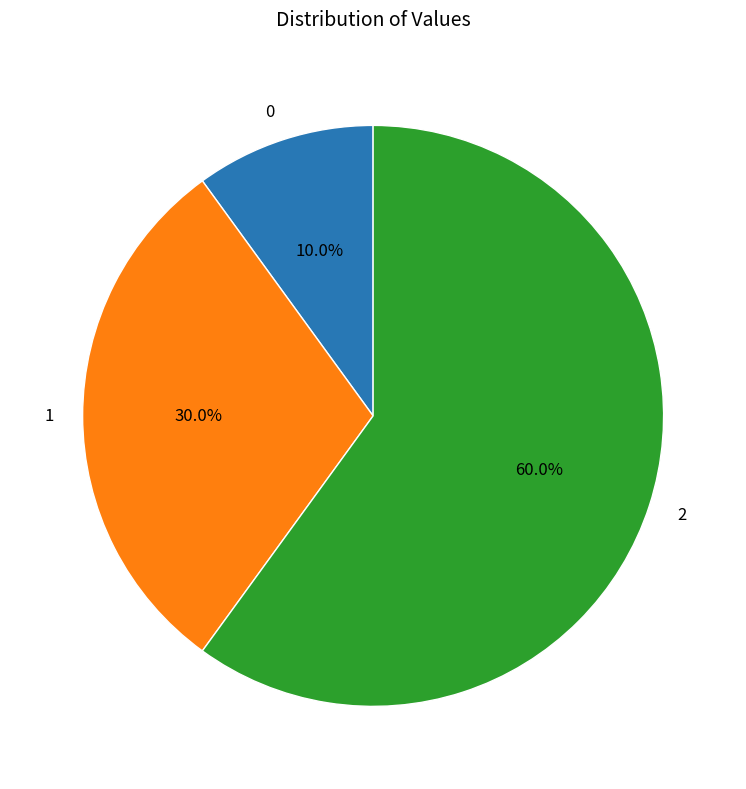

To the nearest percent, what portion does 0 represent?

10%